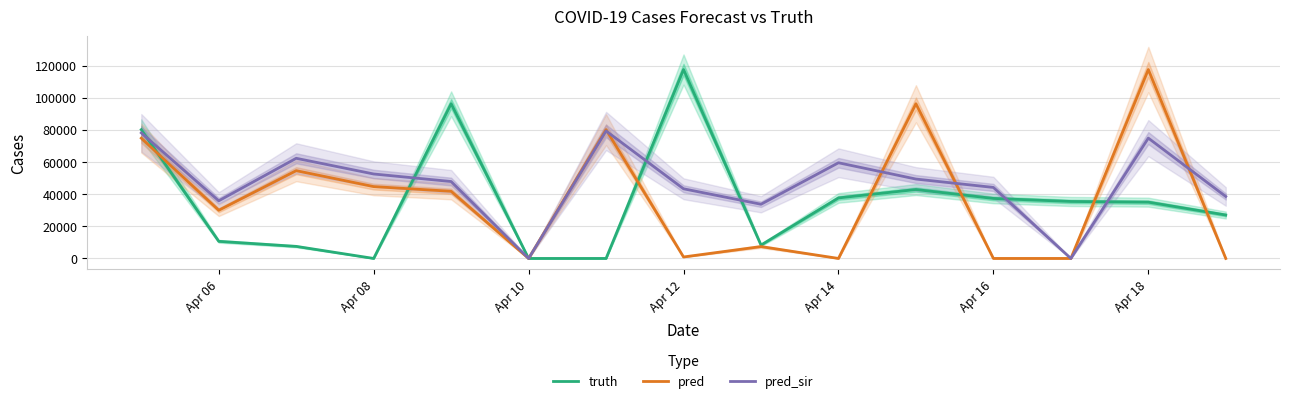

Which series has the largest range (max minus min)?

truth